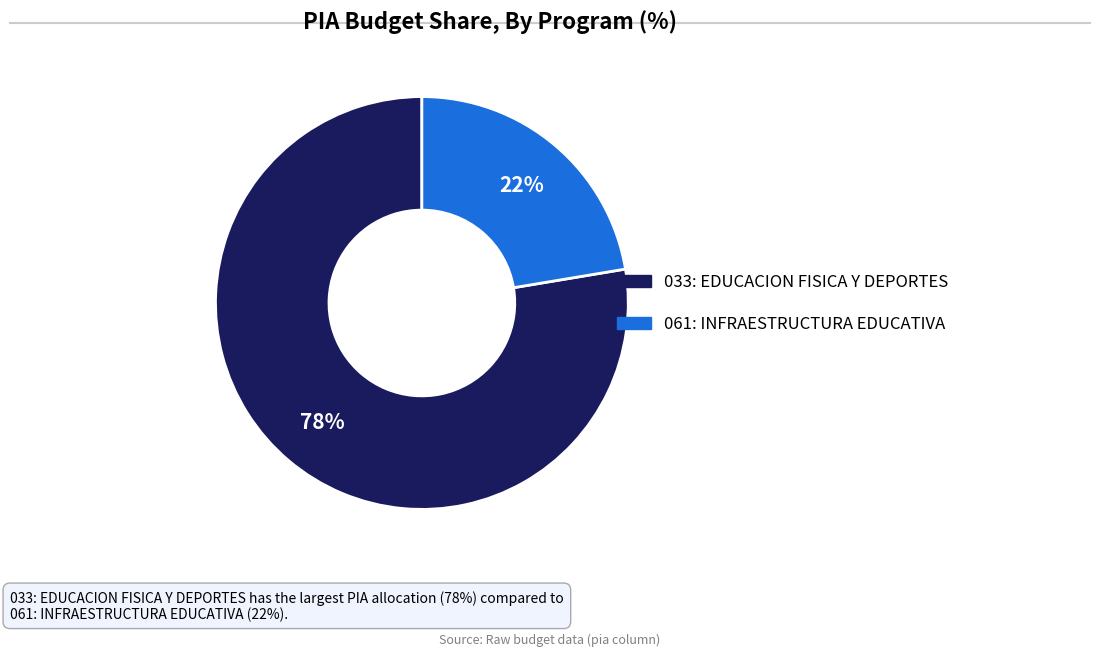

Rank the categories by value from lowest to highest.

061: INFRAESTRUCTURA EDUCATIVA, 033: EDUCACION FISICA Y DEPORTES